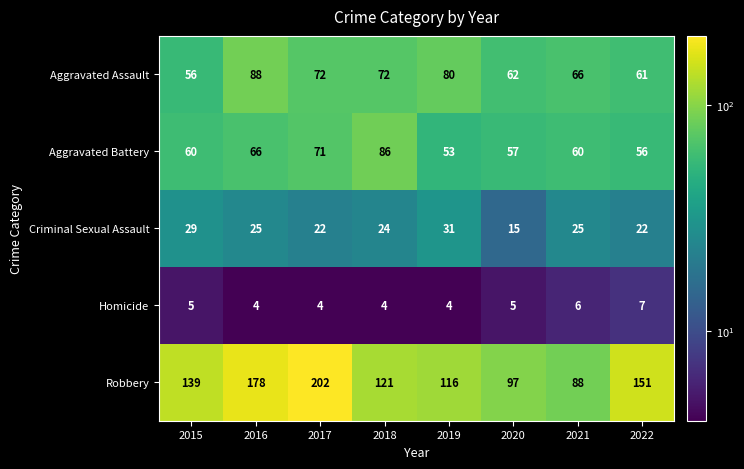

What is the sum of all Criminal Sexual Assault values?

193